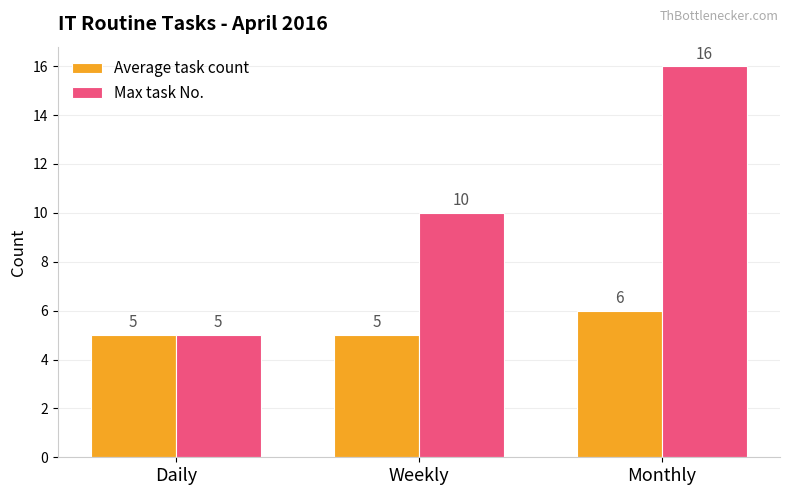

How many groups of bars are there?

3